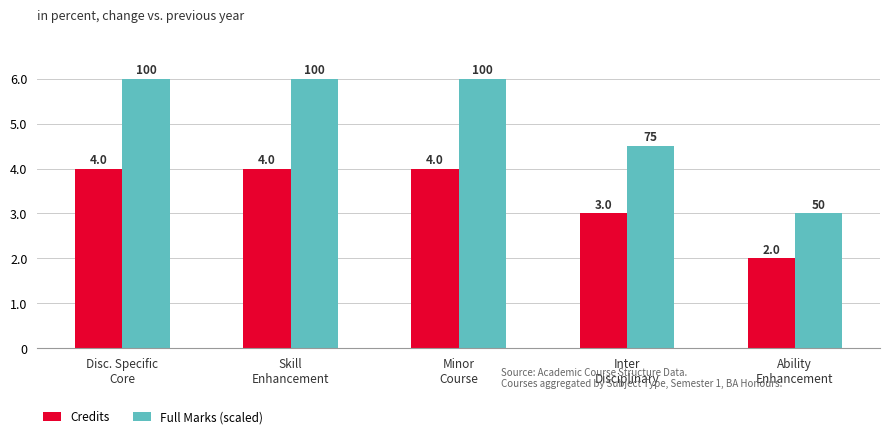

Reading left to right, list all the values displayed in this chart.

Credits: Disc. Specific
Core=4.0	Skill
Enhancement=4.0	Minor
Course=4.0	Inter
Disciplinary=3.0	Ability
Enhancement=2.0
Full Marks (scaled): Disc. Specific
Core=6.0	Skill
Enhancement=6.0	Minor
Course=6.0	Inter
Disciplinary=4.5	Ability
Enhancement=3.0